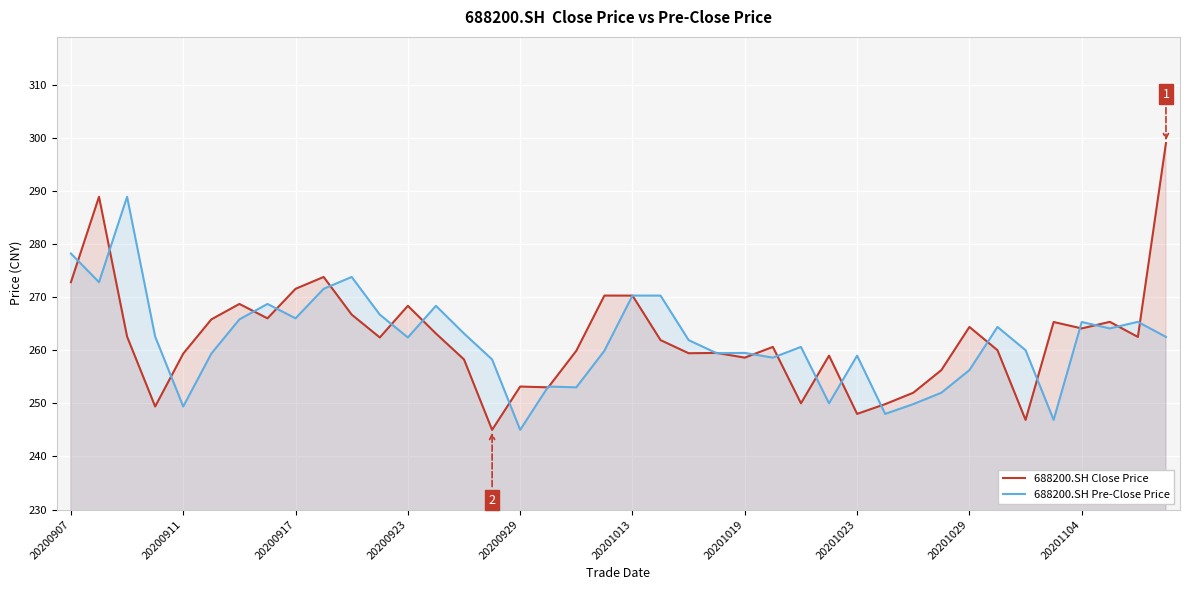

What is the difference between the maximum and minimum values in the 688200.SH Close Price series?

54.0